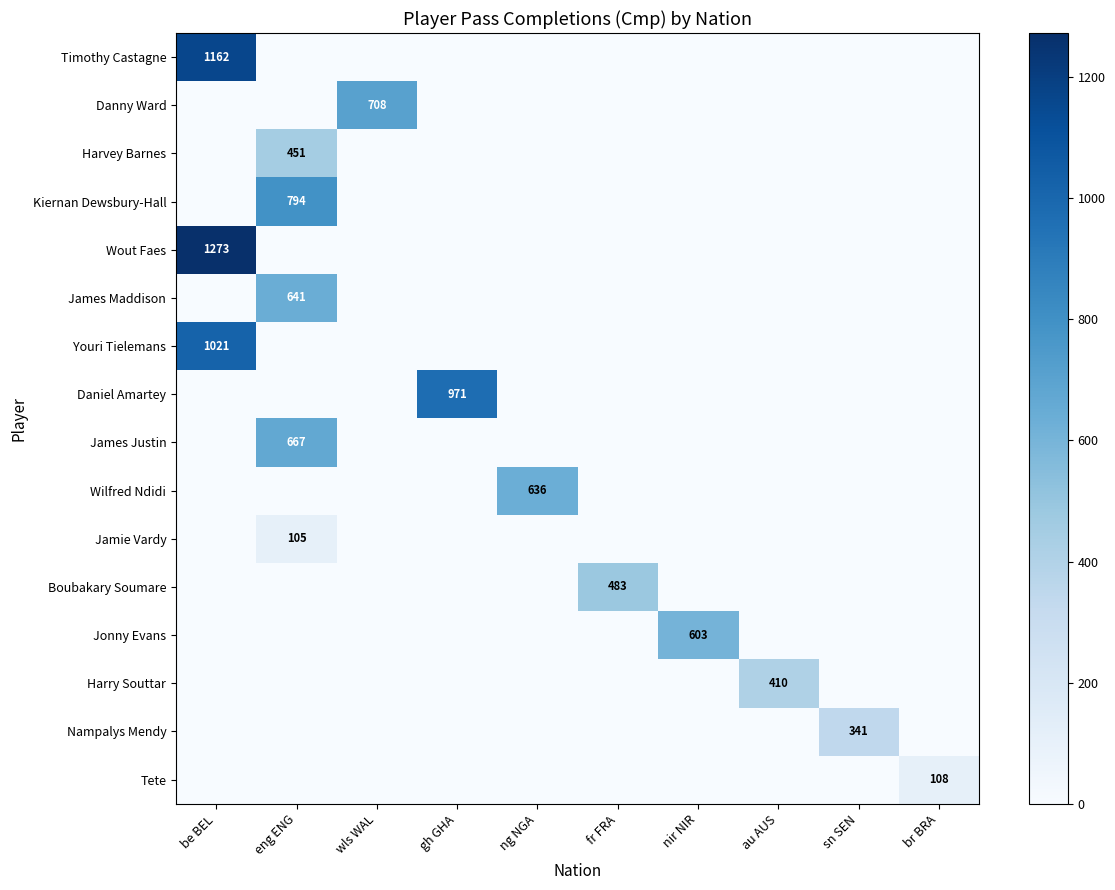

At how many categories does at least one series exceed 44?

10